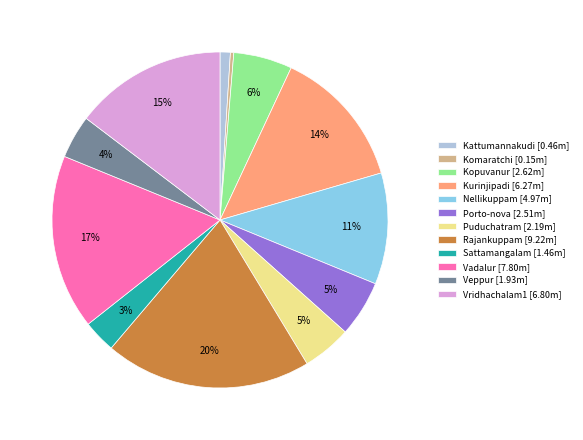

Is there any slice that represents more than half of the pie?

No